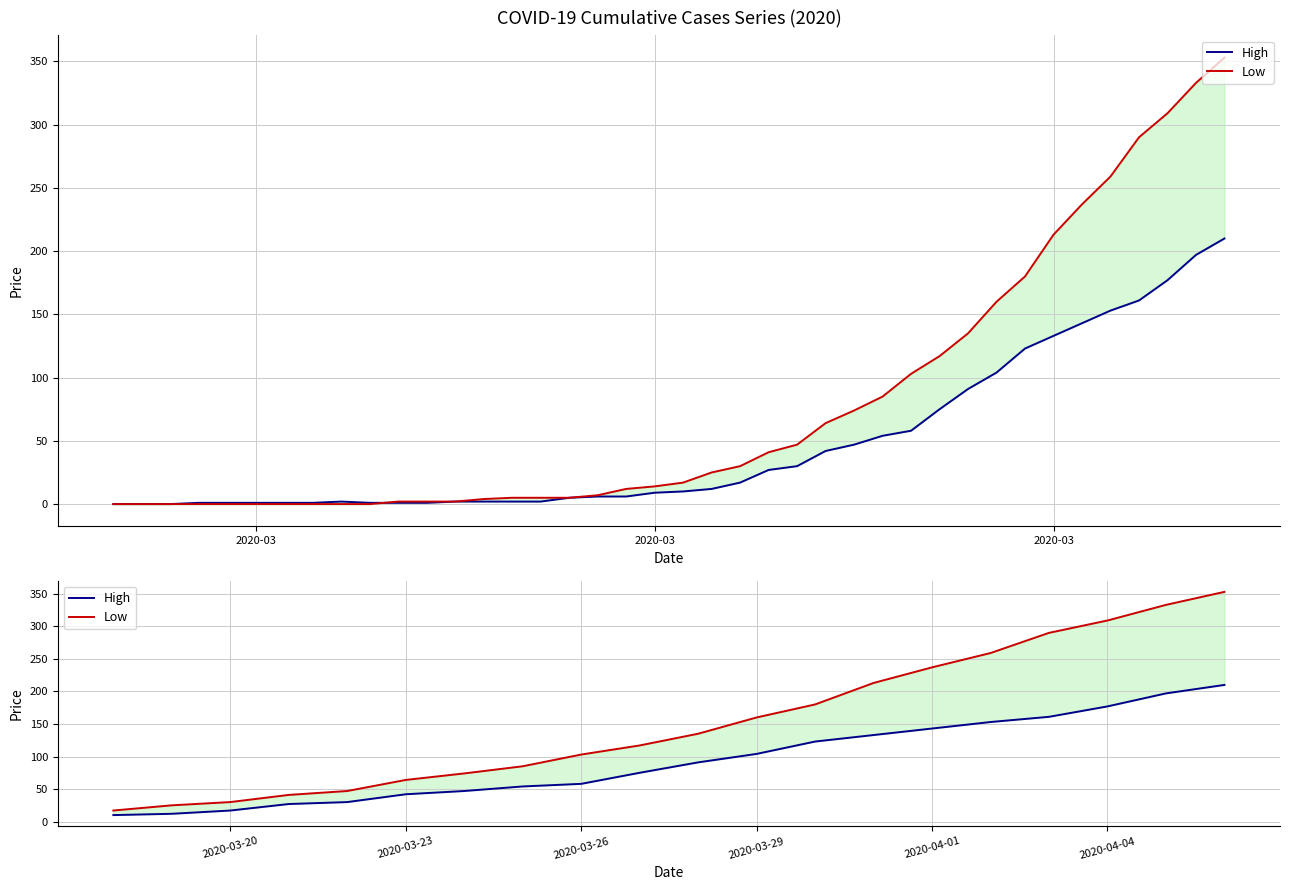

Which label corresponds to the smallest value in the chart?

2020-03